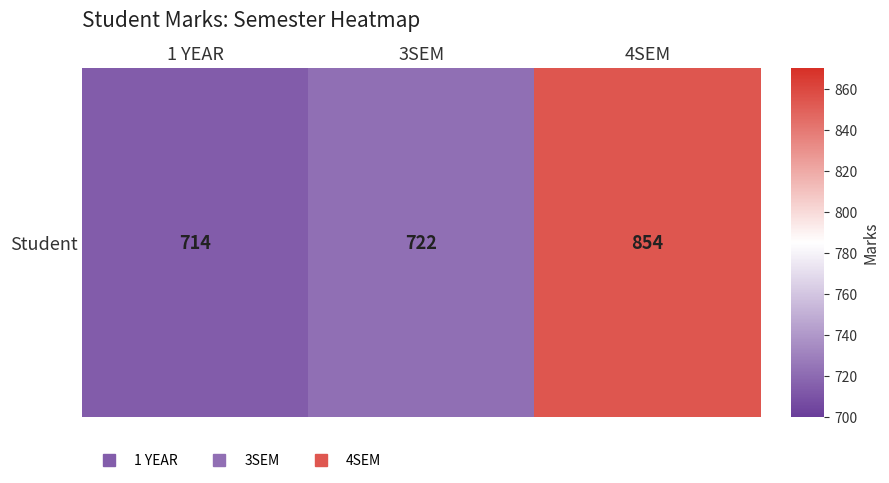

Is it true that the value at 3SEM is 369?

False